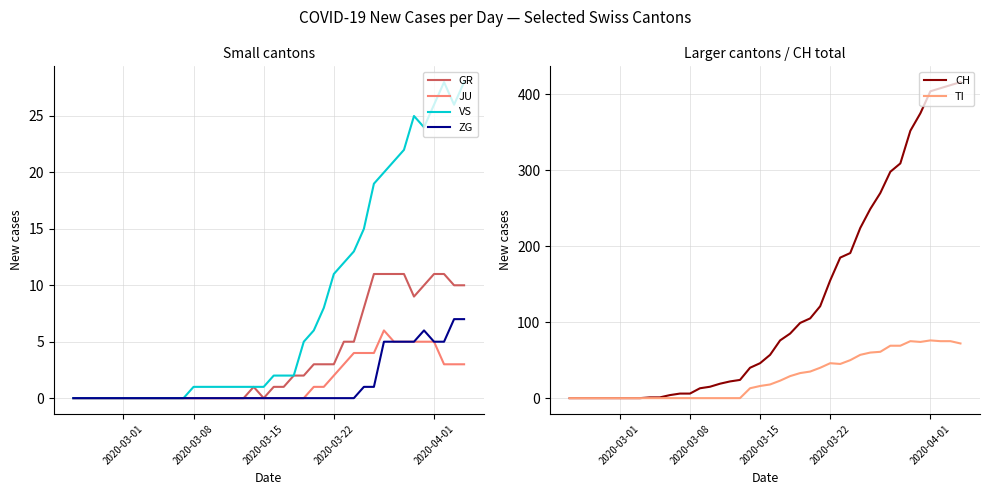

True or false: TI and GR intersect in this chart.

False